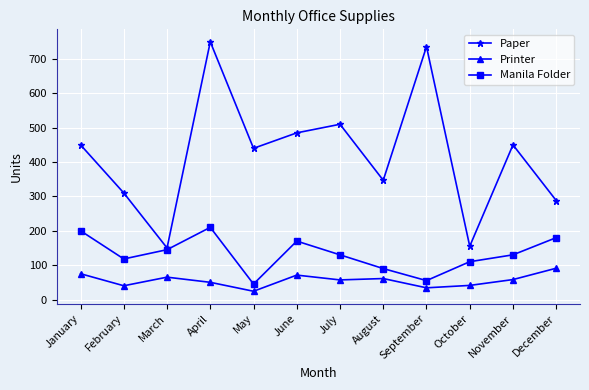

Between March and July, which series saw the biggest shift?

Paper